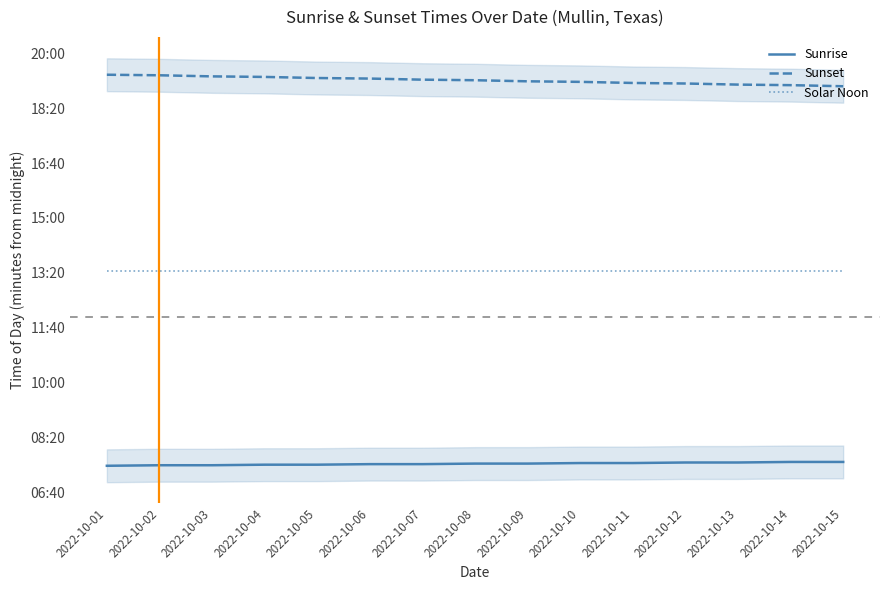

What is the highest value of the Sunset series?

1161